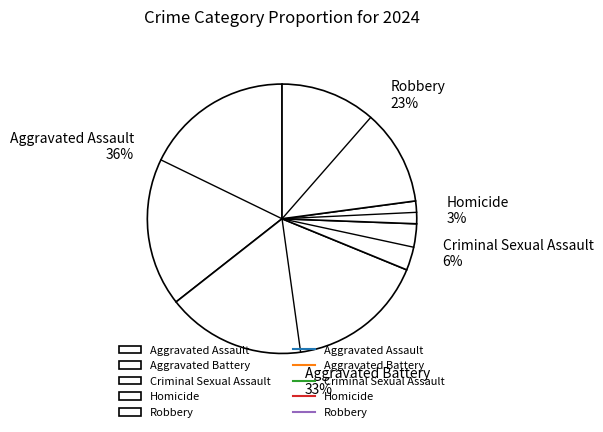

What percentage is the Aggravated Battery slice, to the nearest percent?

33%